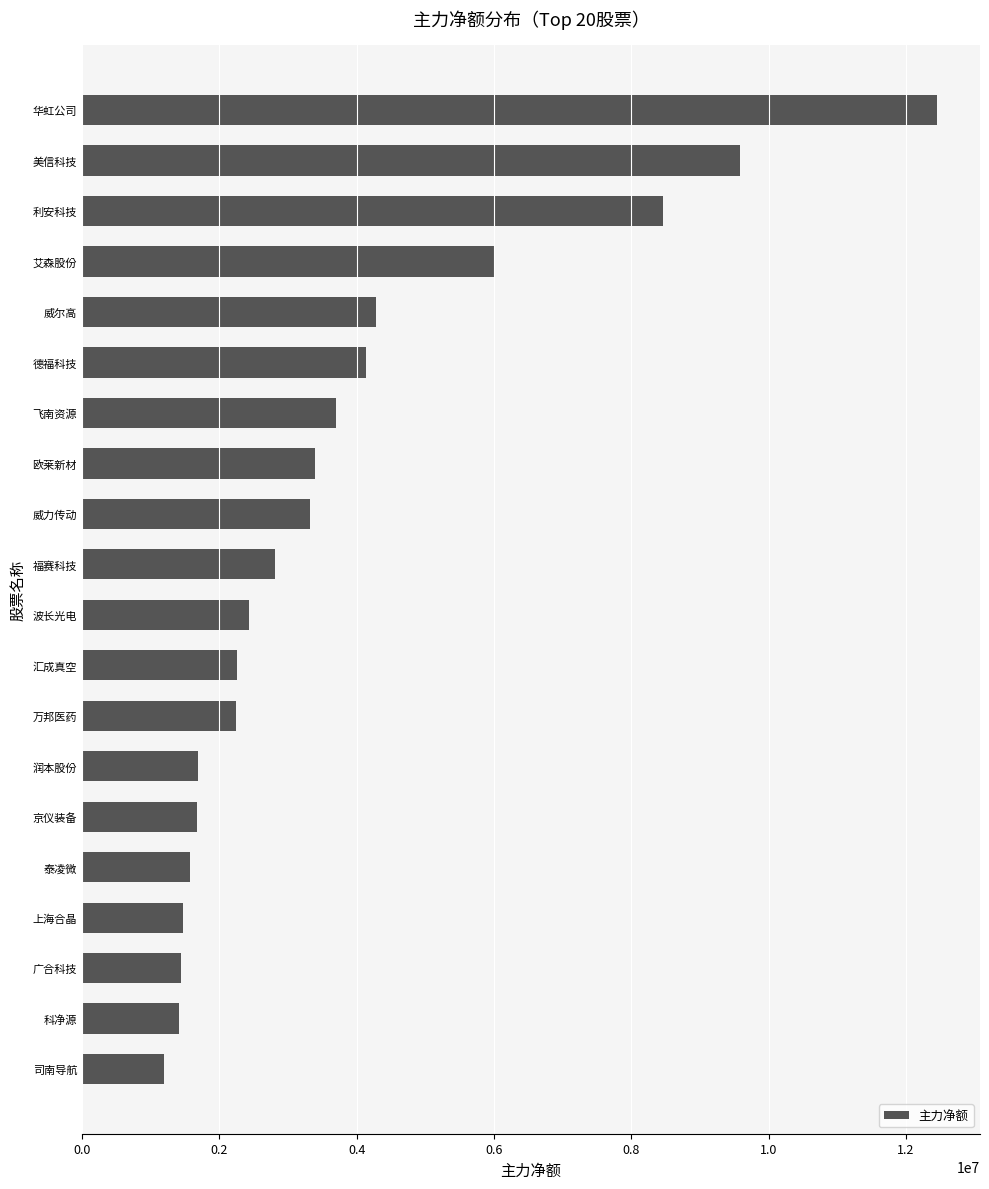

Which category has the highest value across all series?

华虹公司